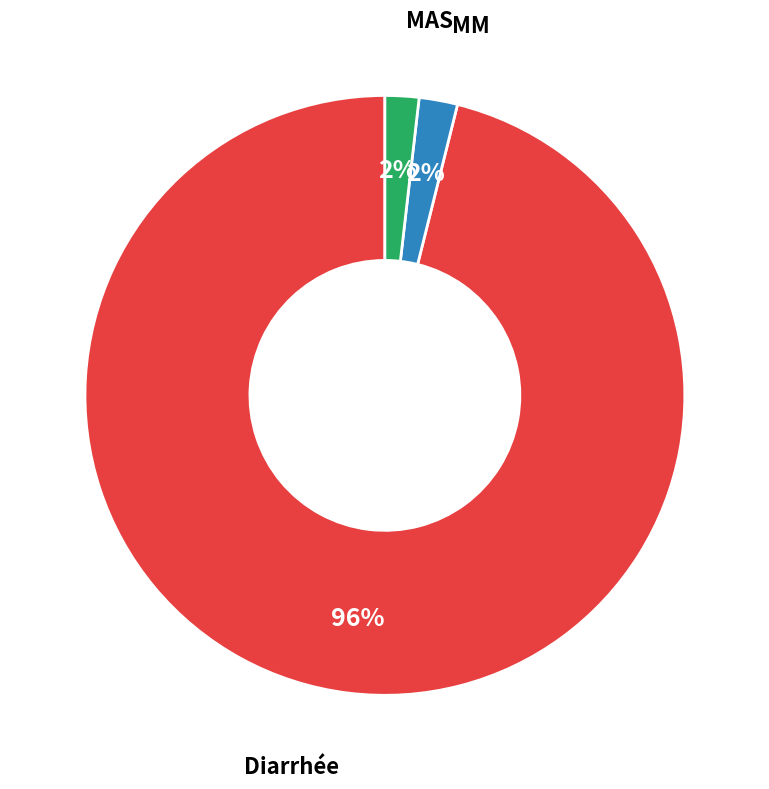

To the nearest percent, what is the difference between the largest and smallest slice percentages?

94%